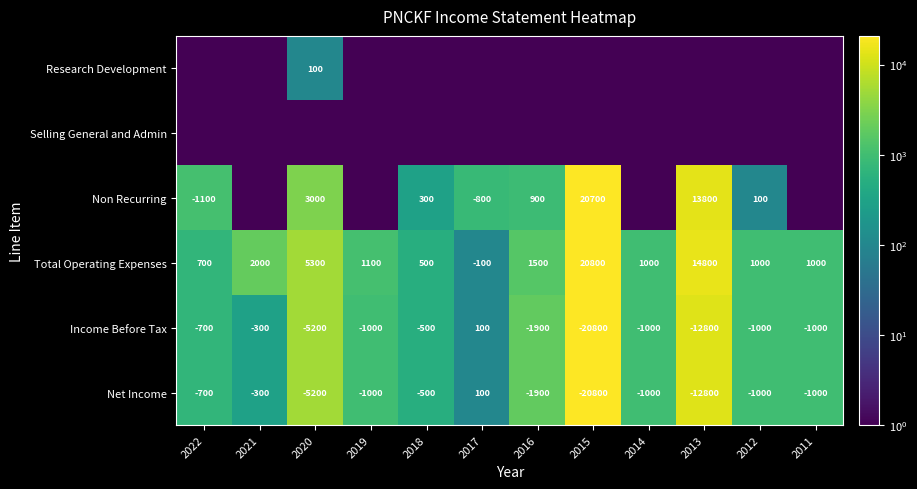

What is the maximum value for Income Before Tax?

100